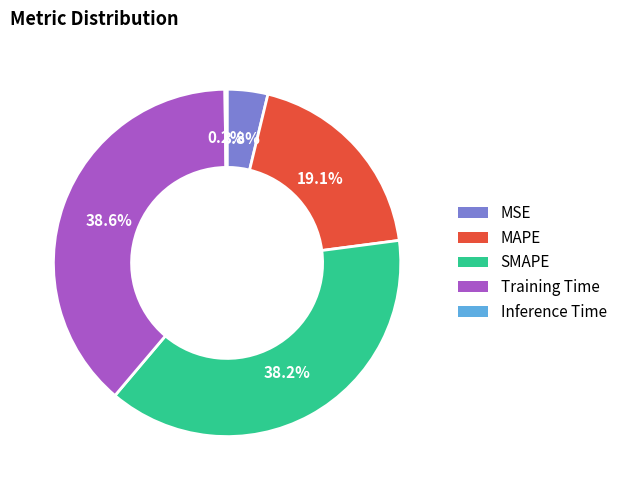

Do MAPE and Training Time together represent more than half of the pie?

Yes